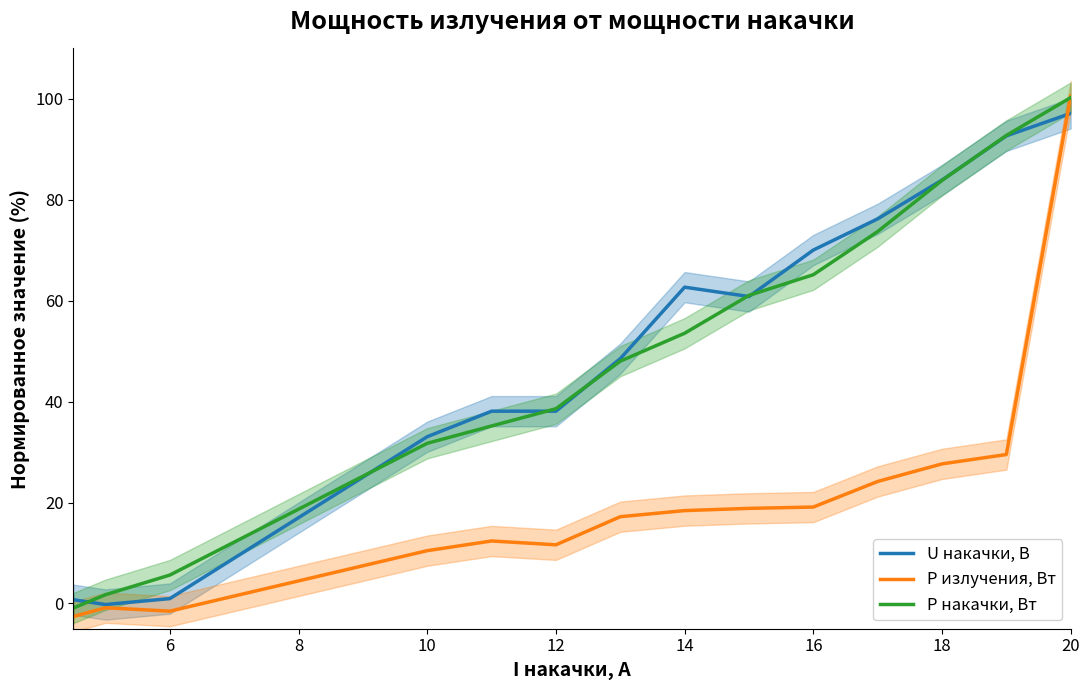

Where does the P накачки, Вт series first go above 53?

14